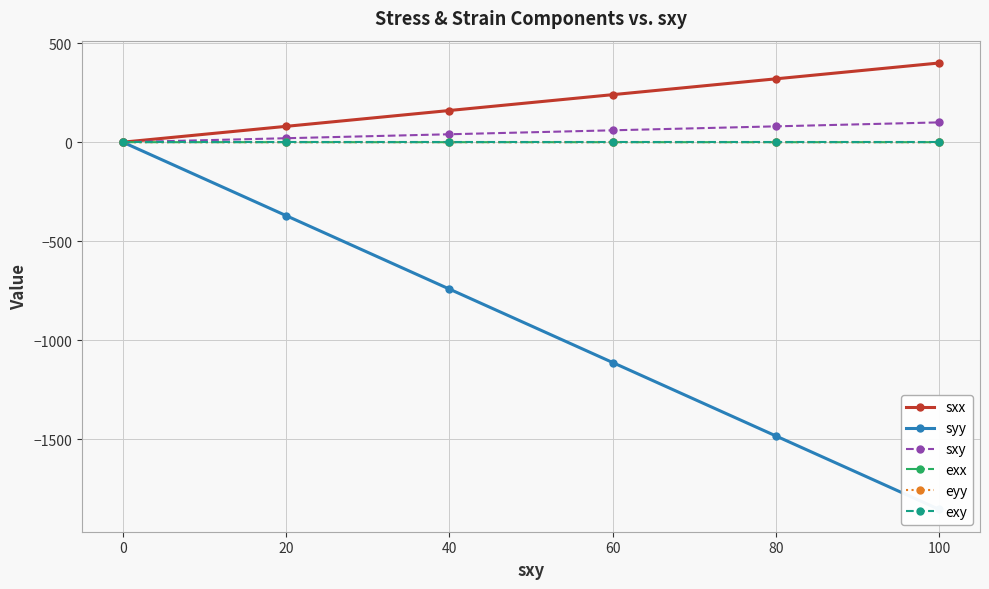

What is the lowest value of the syy series?

-1854.7